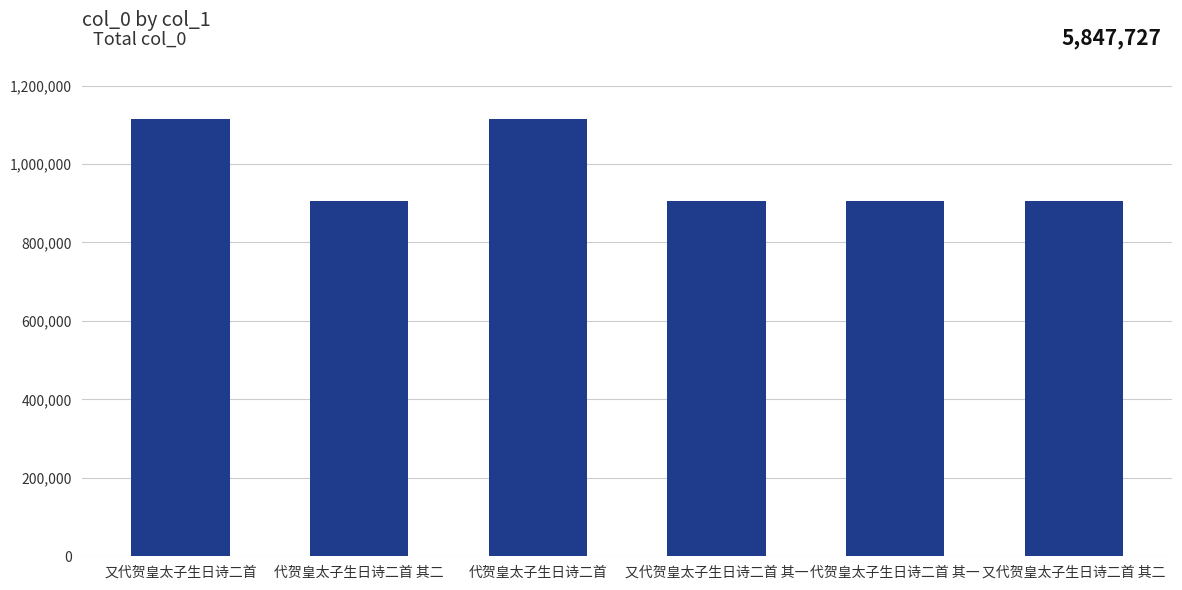

Read the value at 代贺皇太子生日诗二首 其一.

904991